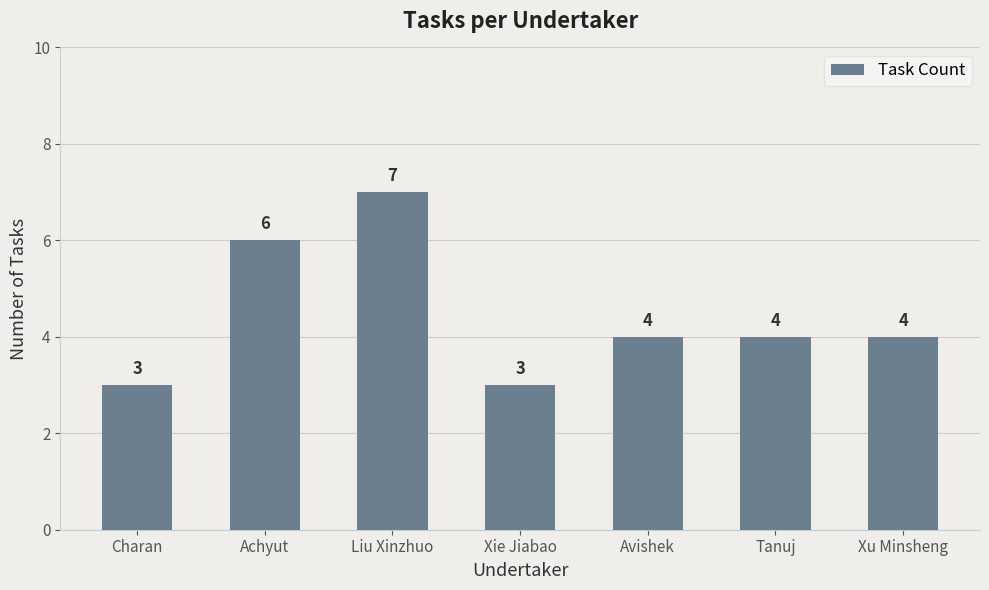

What is the difference between the maximum and minimum values?

4